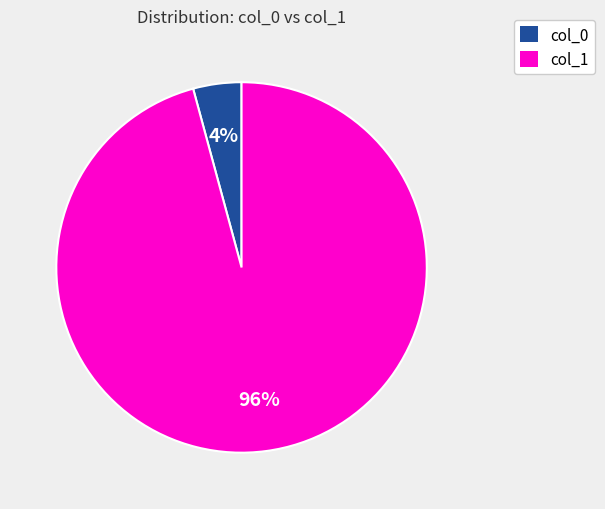

Do col_0 and col_1 together represent more than half of the pie?

Yes